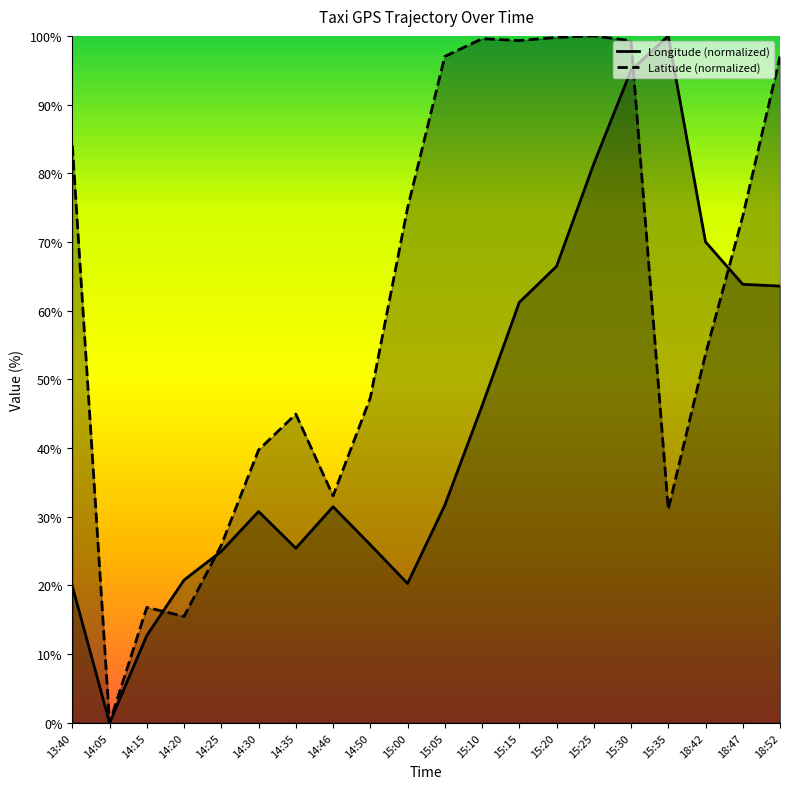

Rank the series at 15:35 from highest to lowest value.

Longitude (normalized), Latitude (normalized)